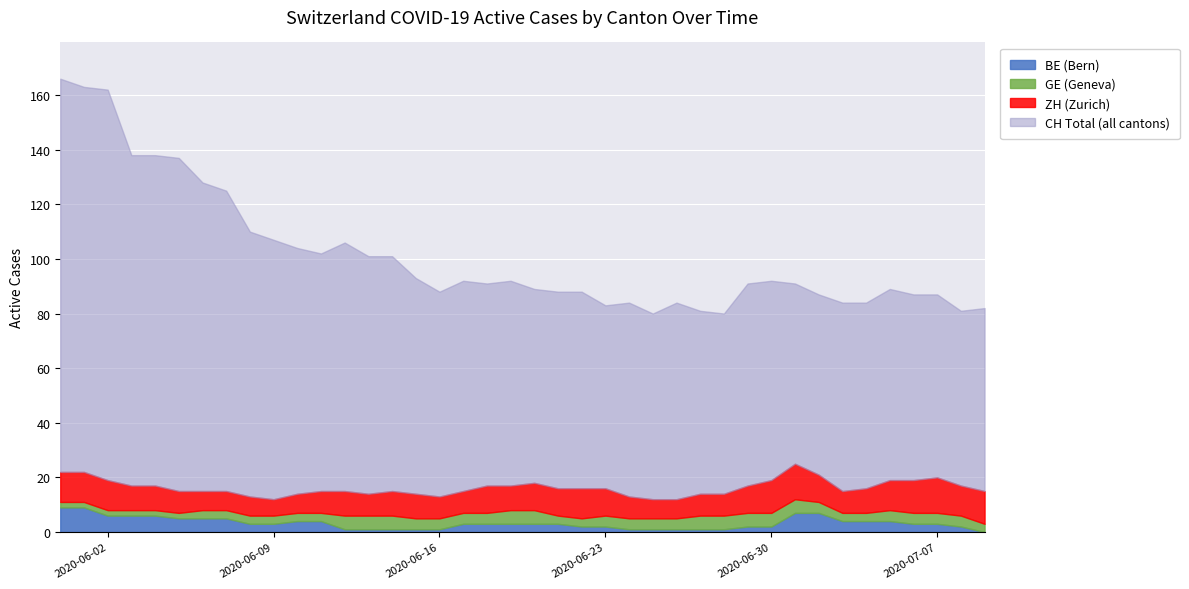

What is the sum of all BE values?

132